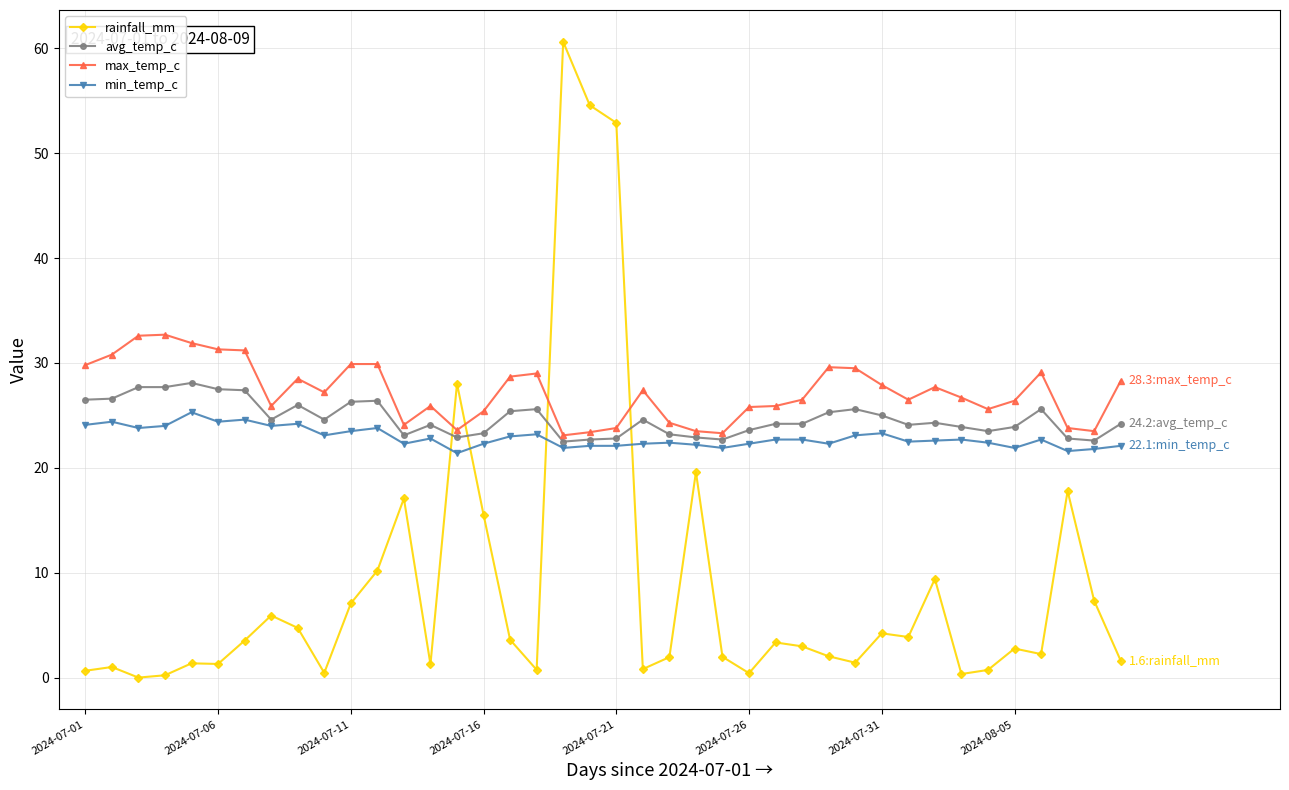

True or false: max_temp_c has more than 2 points higher than both neighbors.

True